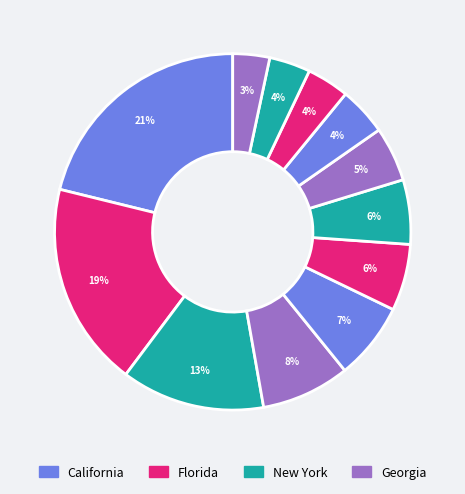

How many segments does this pie chart have?

12